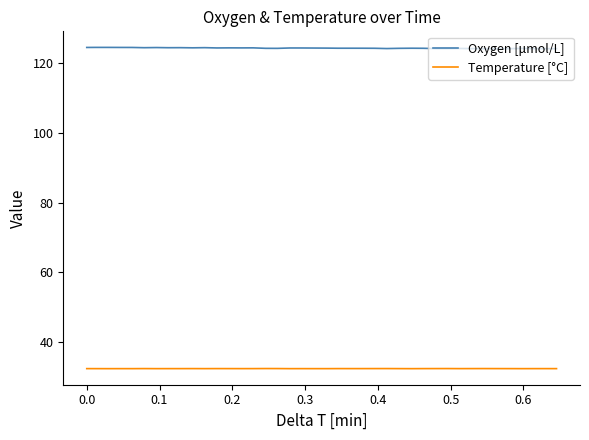

Is this an area chart (filled region under the line)?

No